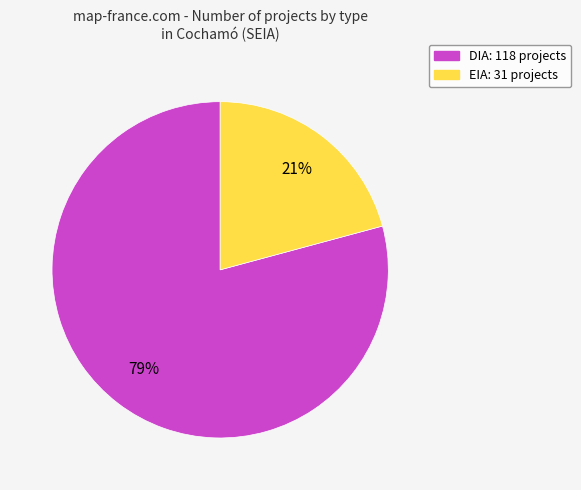

To the nearest percent, what portion does DIA represent?

79%